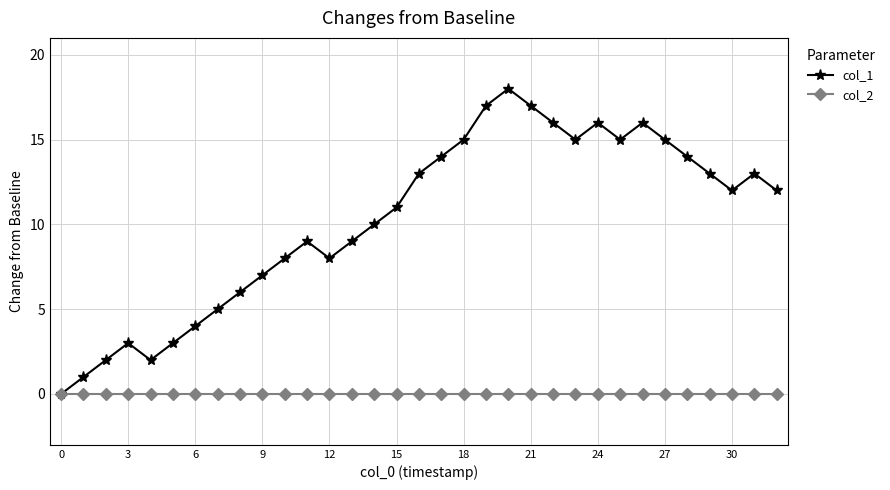

List the series in order of their peak value, highest first.

col_1, col_2